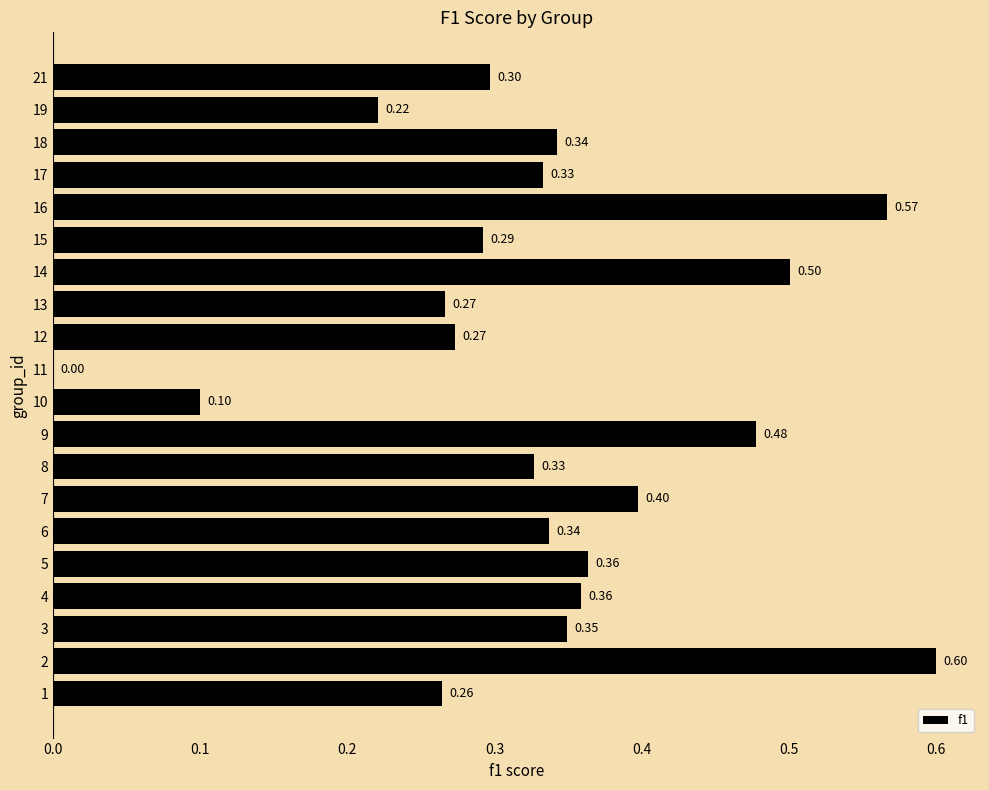

What is the change in value from 7 to 10?

-0.3